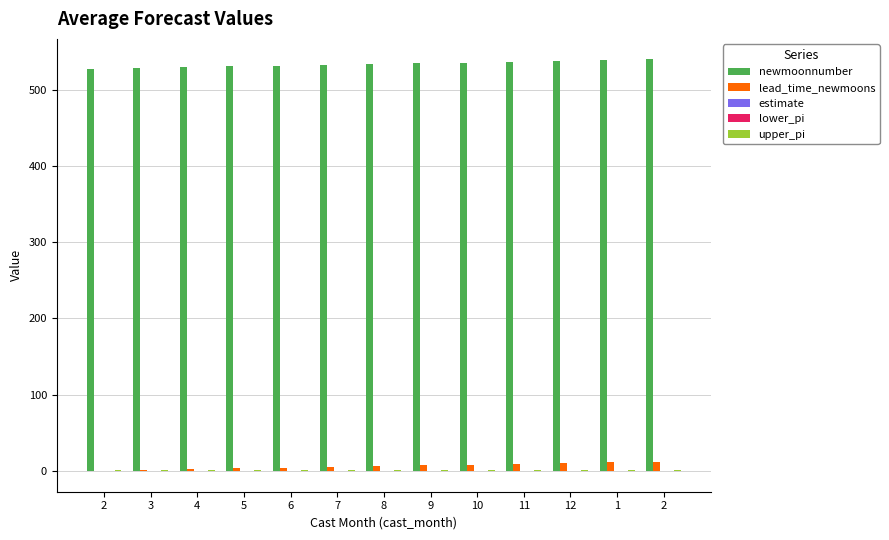

At how many categories does at least one series exceed 327?

13